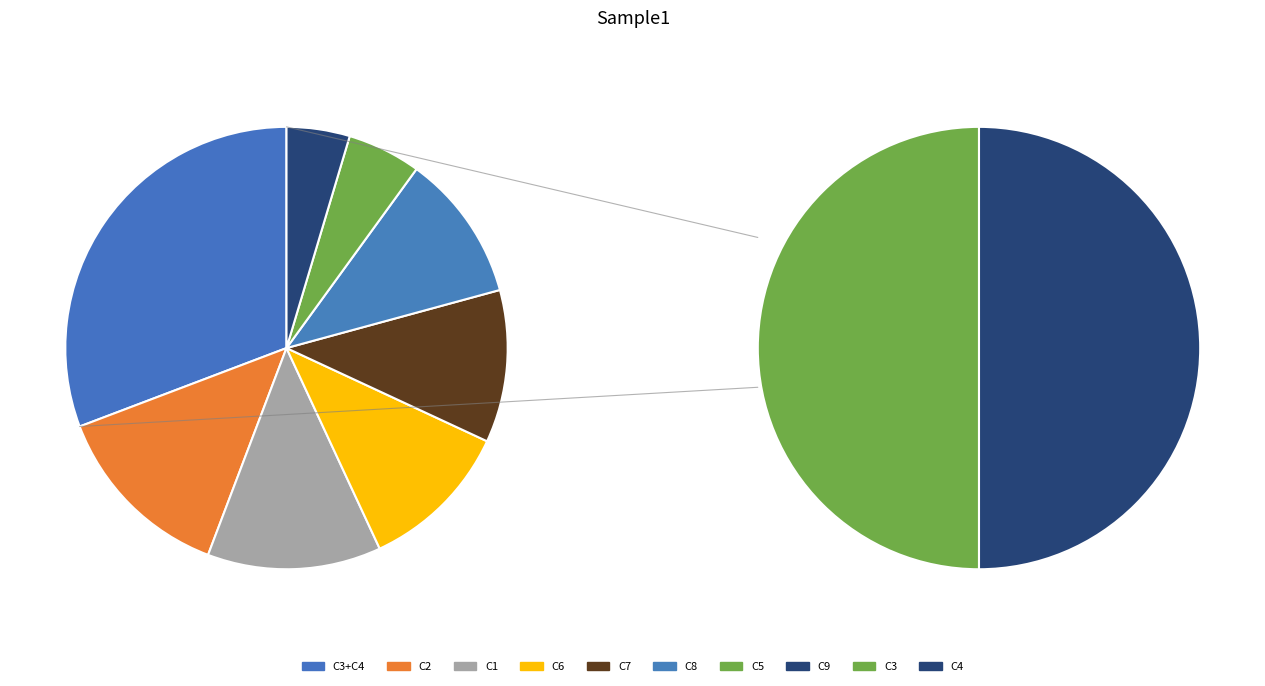

What is the smallest slice in the pie chart?

C9